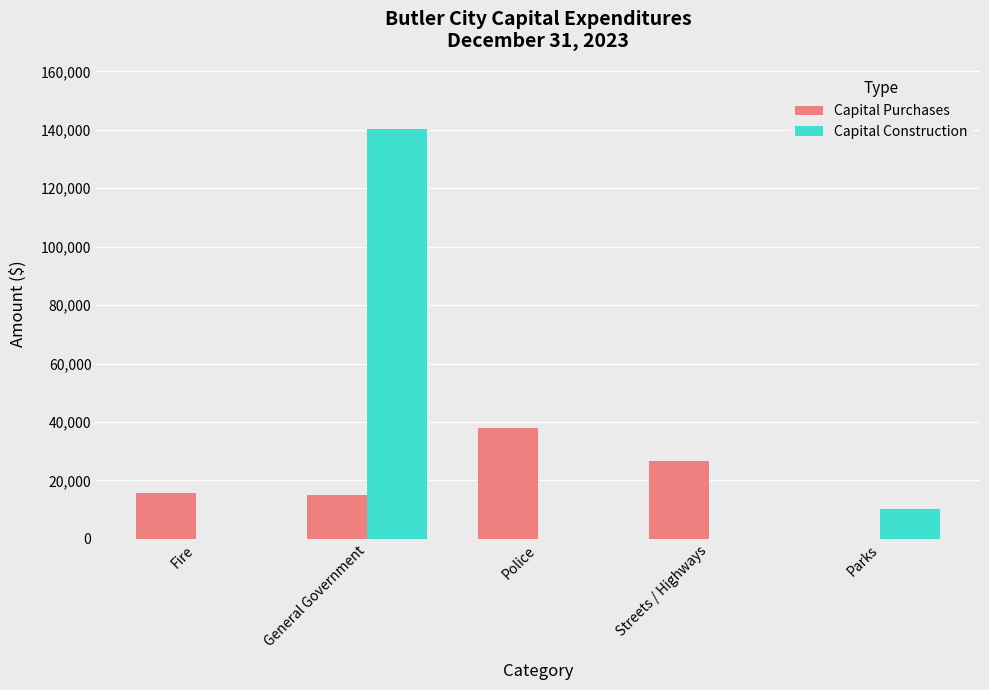

What is the sum of the Capital Purchases values at Streets / Highways and Police?

64429